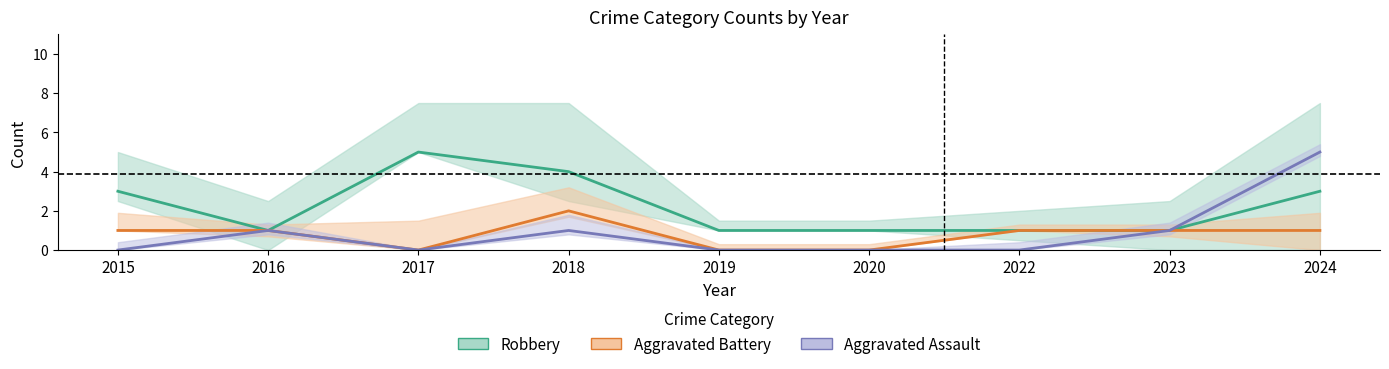

True or false: Aggravated Battery and Aggravated Assault intersect in this chart.

False